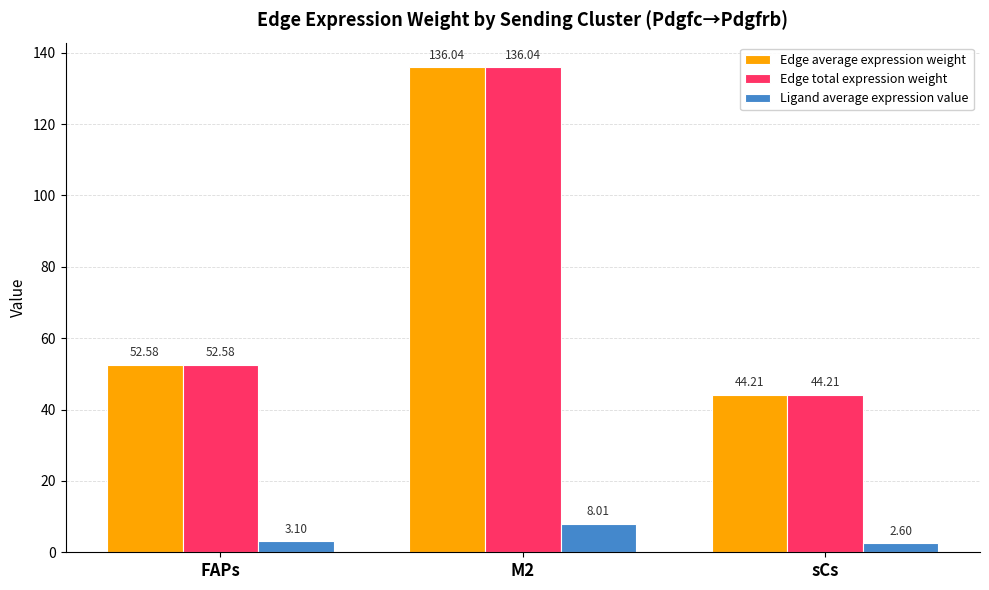

The value of Ligand average expression value at sCs is 2.6. True or false?

True